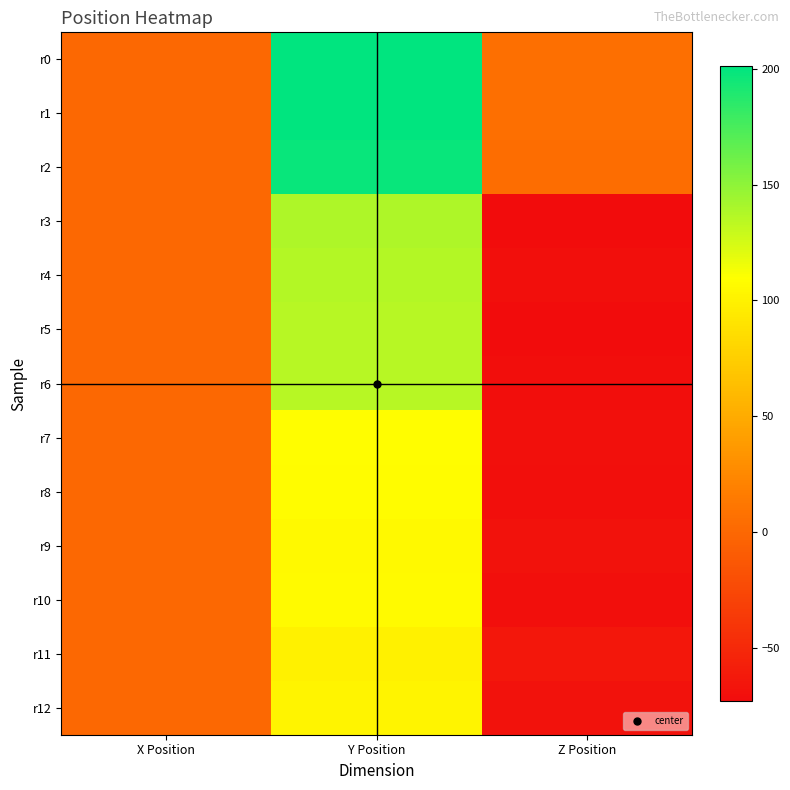

At which category is the sum across all series the highest?

Y Position